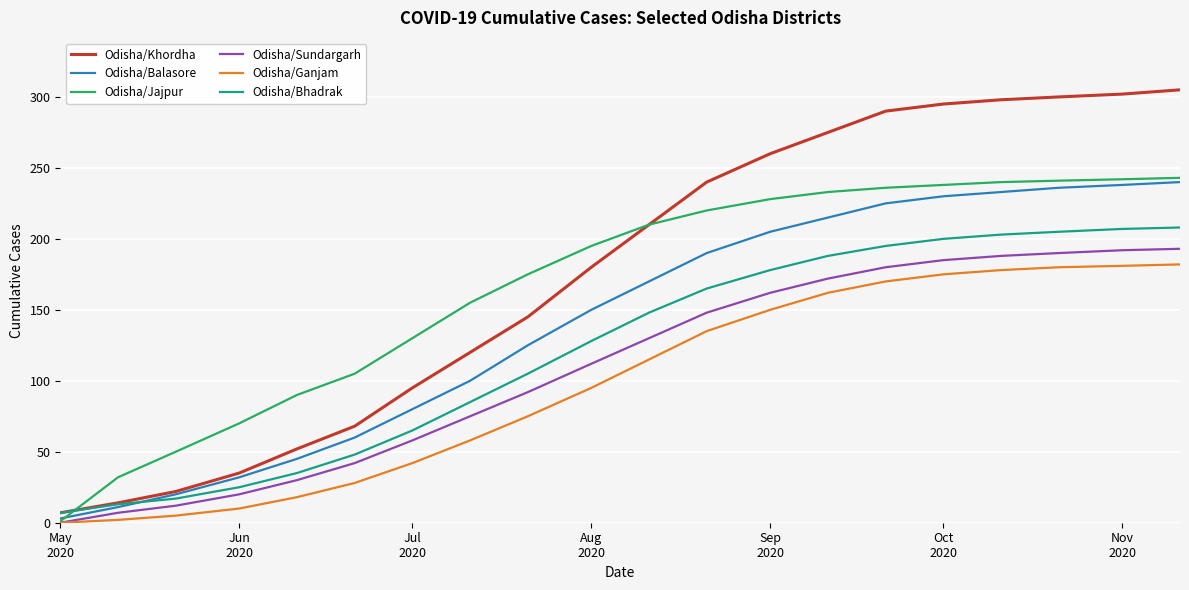

After their last crossing, which series has the higher values: Odisha/Bhadrak or Odisha/Balasore?

Odisha/Balasore